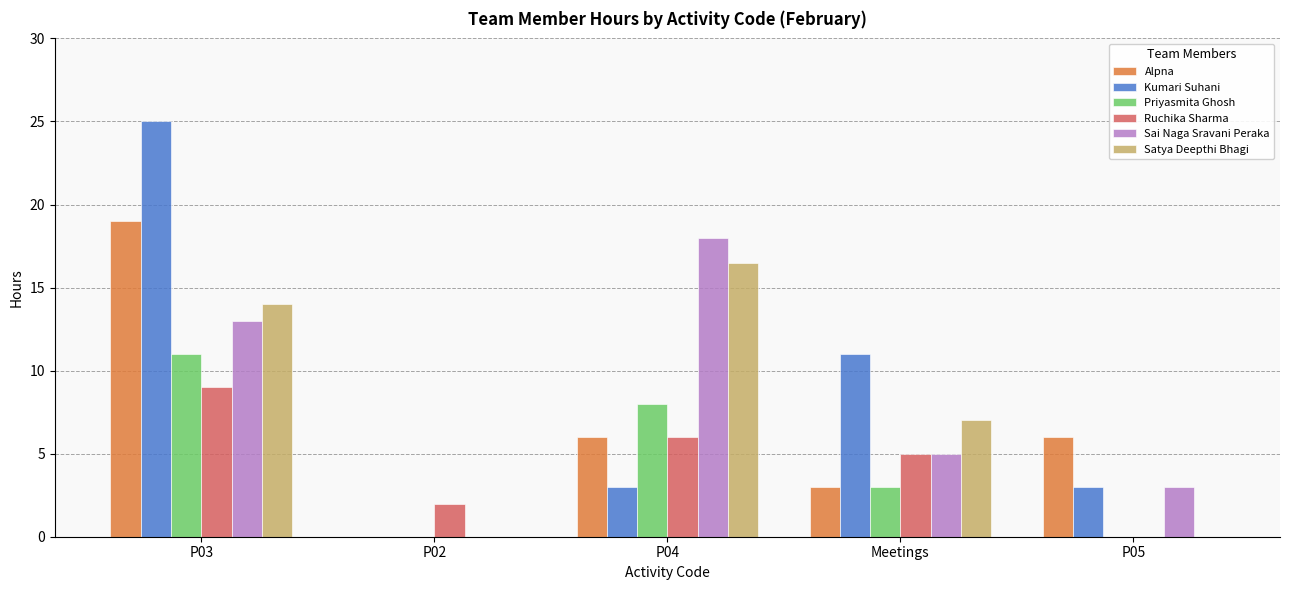

Between P02 and Meetings, which series saw the biggest shift?

Kumari Suhani